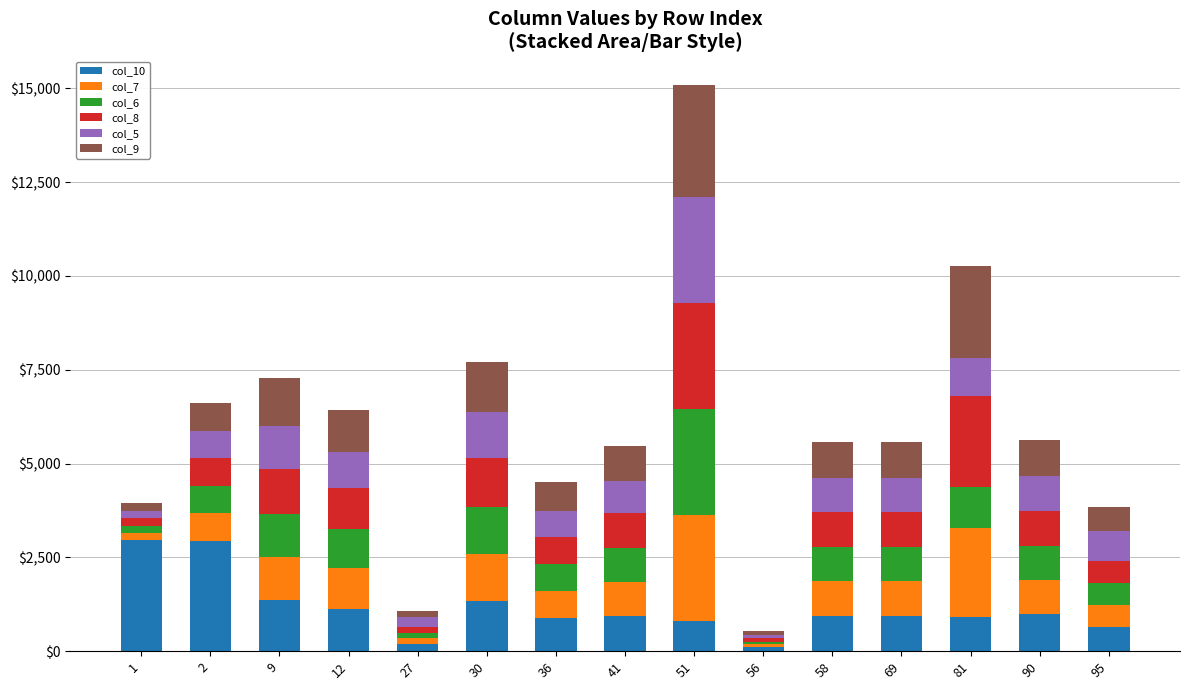

Which has a higher value, 90 or 36?

90